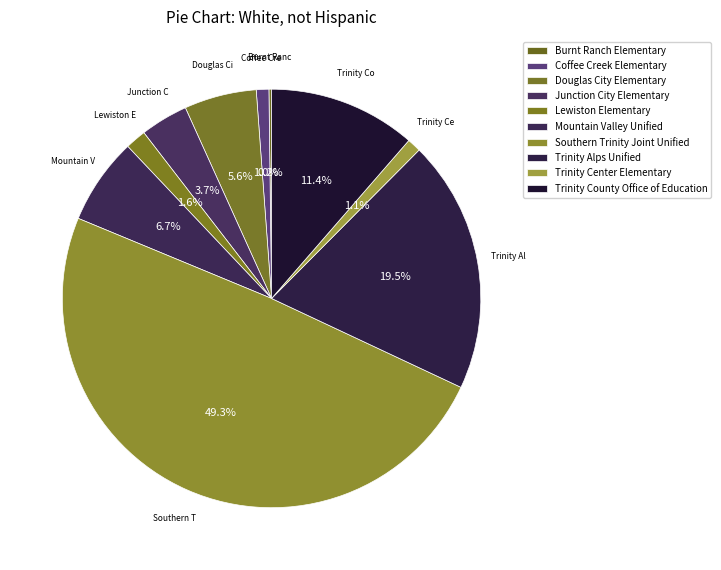

Combined, do Douglas City Elementary and Lewiston Elementary account for over 50%?

No